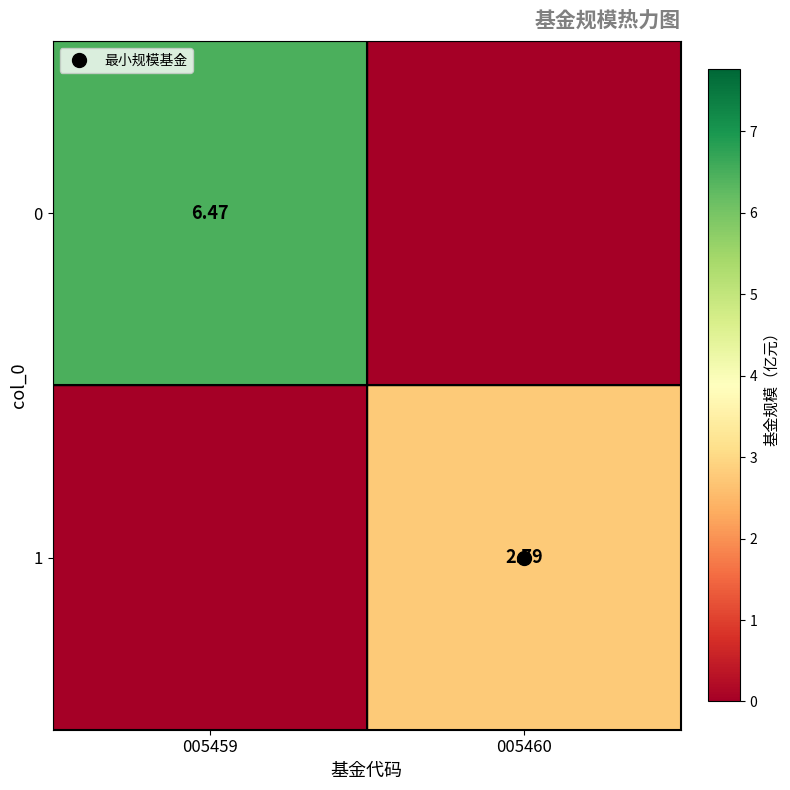

Is the value of 0 at 005459 greater than the value of 1 at 005460?

Yes